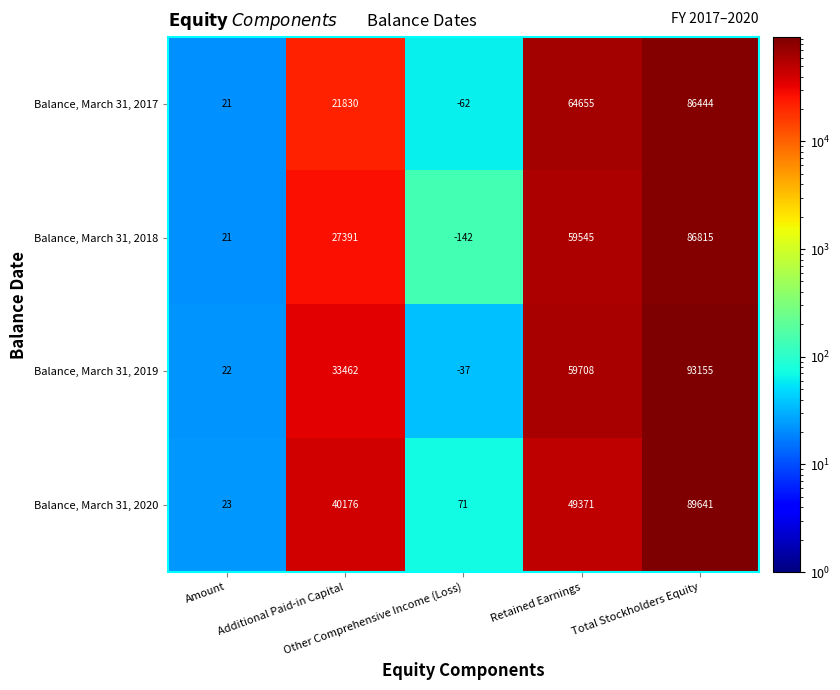

Which series has the widest spread of values?

Balance, March 31, 2019